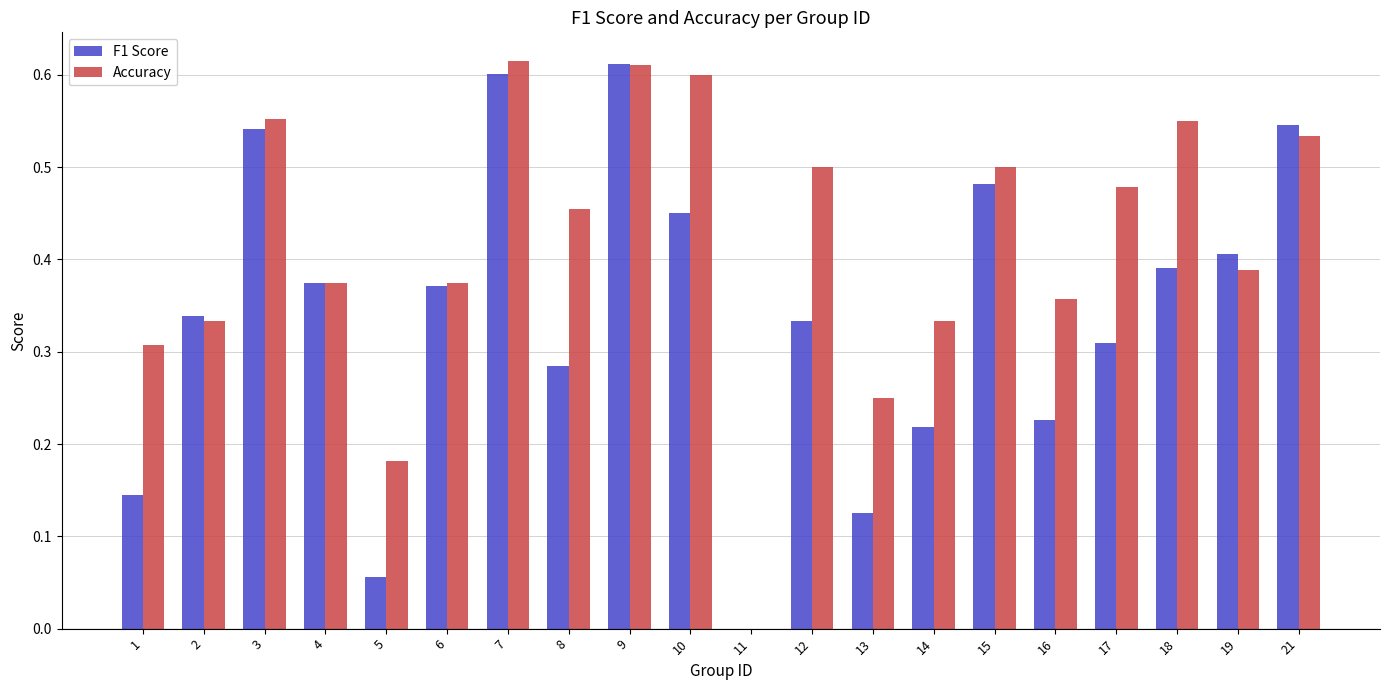

What is the sum of the F1 Score values at 3 and 14?

0.8